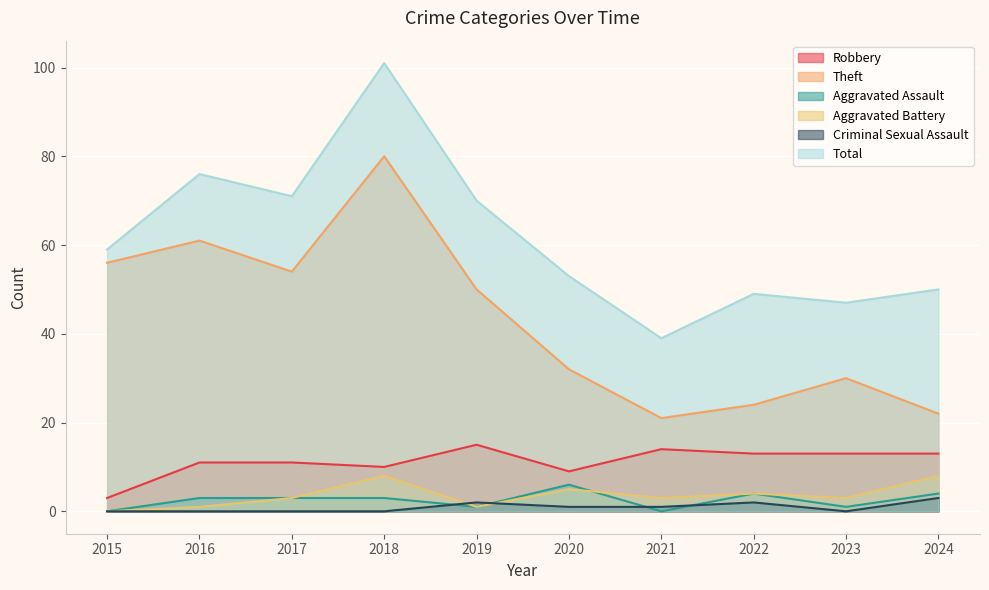

How many intersections are there between Aggravated Battery and Criminal Sexual Assault?

2